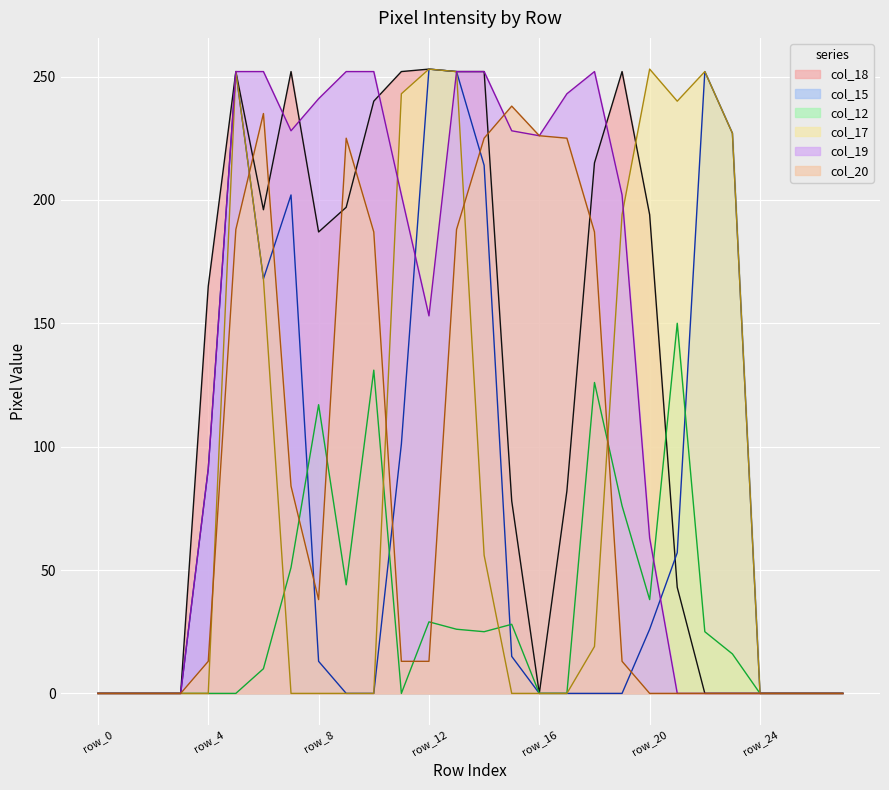

What is the difference between the second highest and second lowest values in the col_19 series?

252